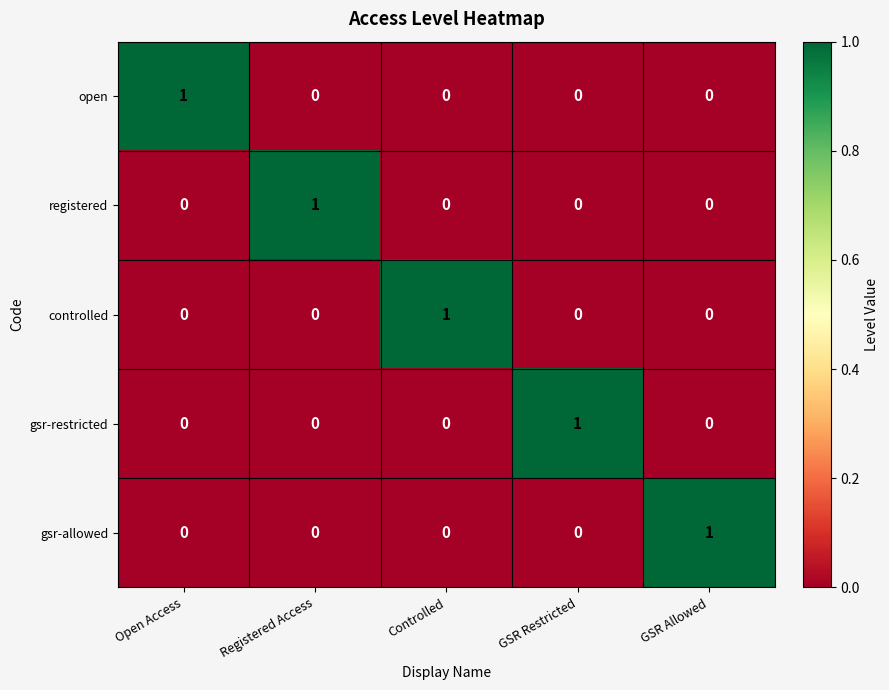

Is it true that registered equals 0 at Open Access?

True